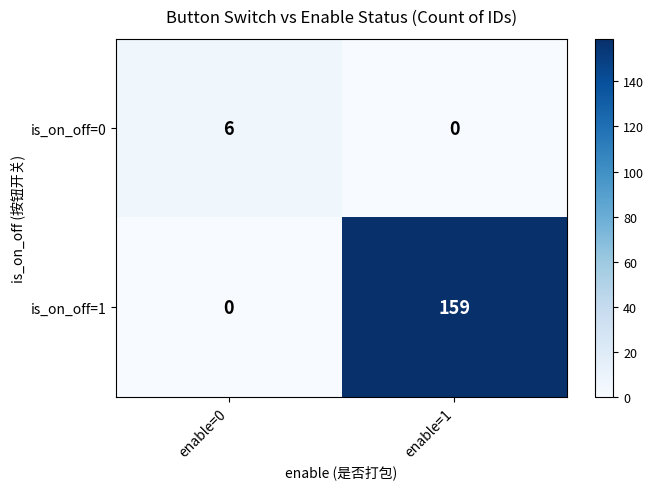

What is the sum of all is_on_off=0 values?

6